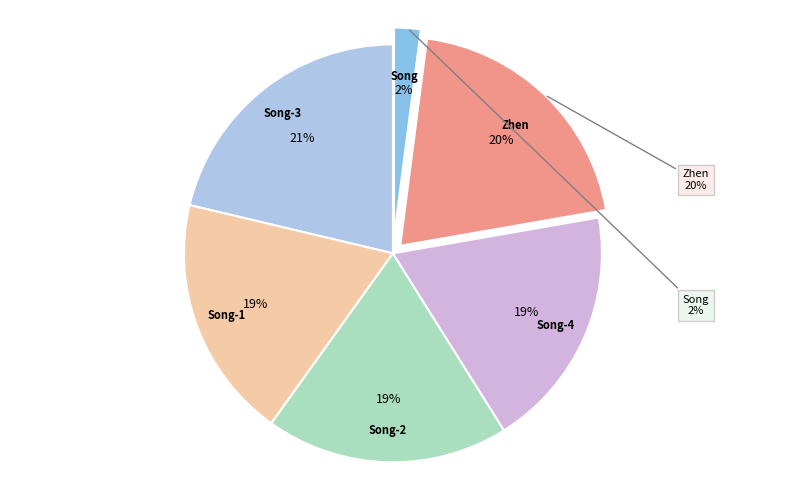

How many segments does this pie chart have?

6